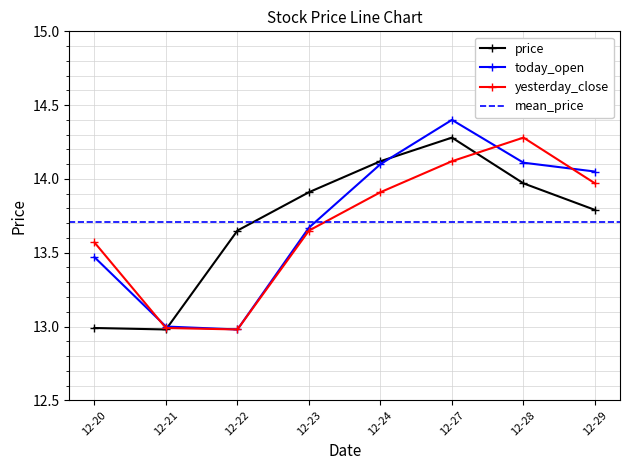

Does the chart display data point markers on the line(s)?

Yes